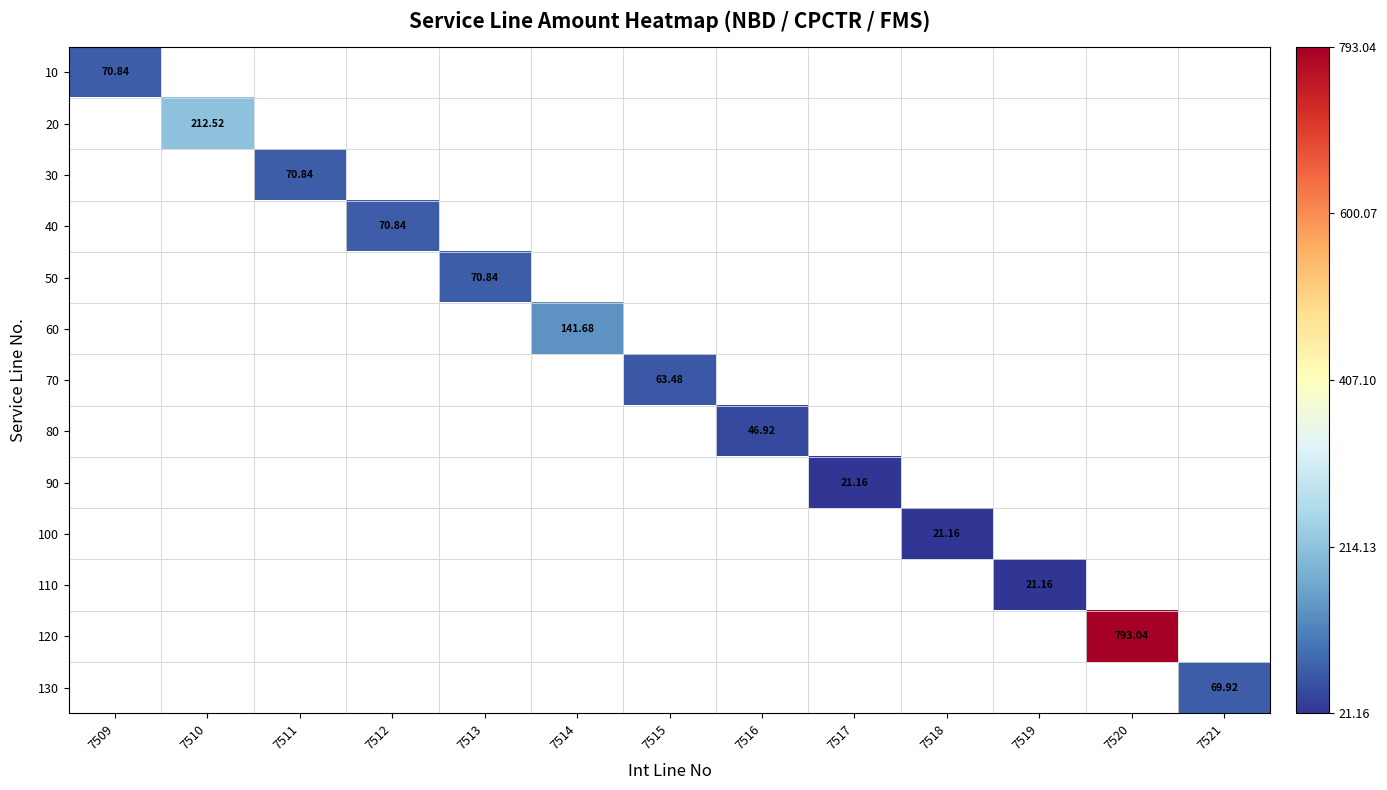

What is the minimum value shown in the chart?

21.2